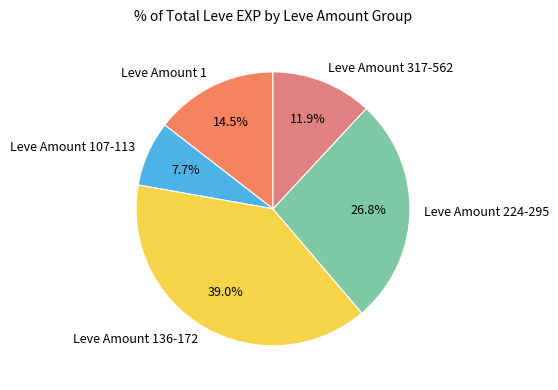

What portion of the pie excludes Leve Amount 107-113?

92.3%